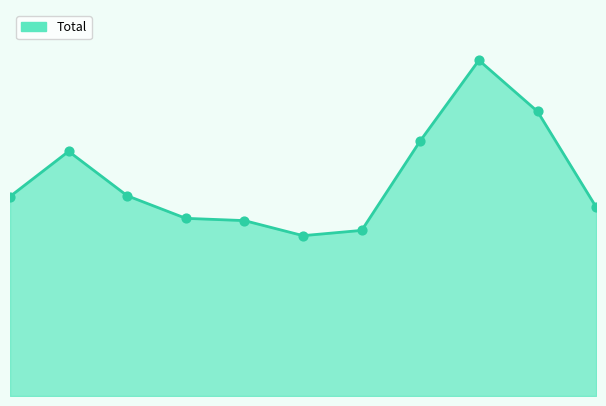

Is this an area chart (filled region under the line)?

Yes